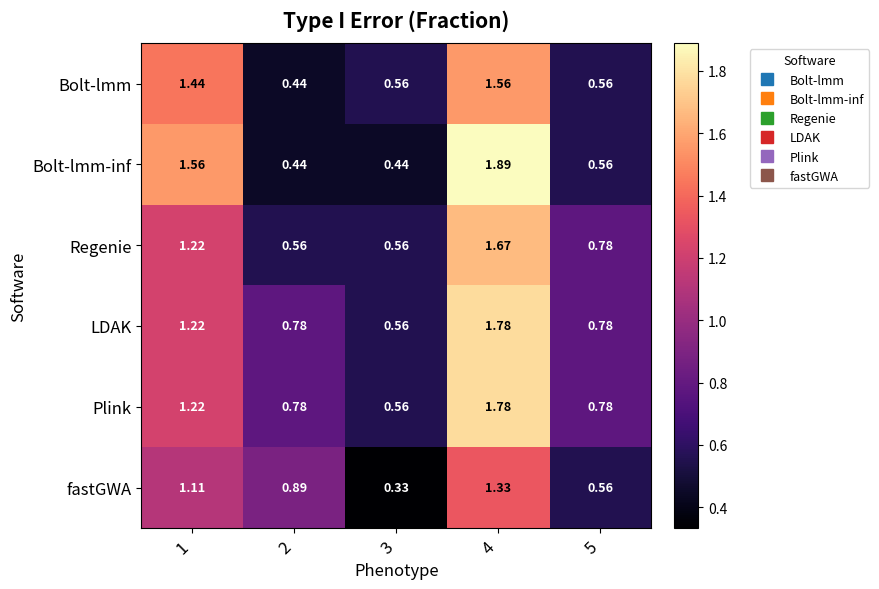

Is the value of fastGWA at 3 greater than the value of Bolt-lmm at 3?

No